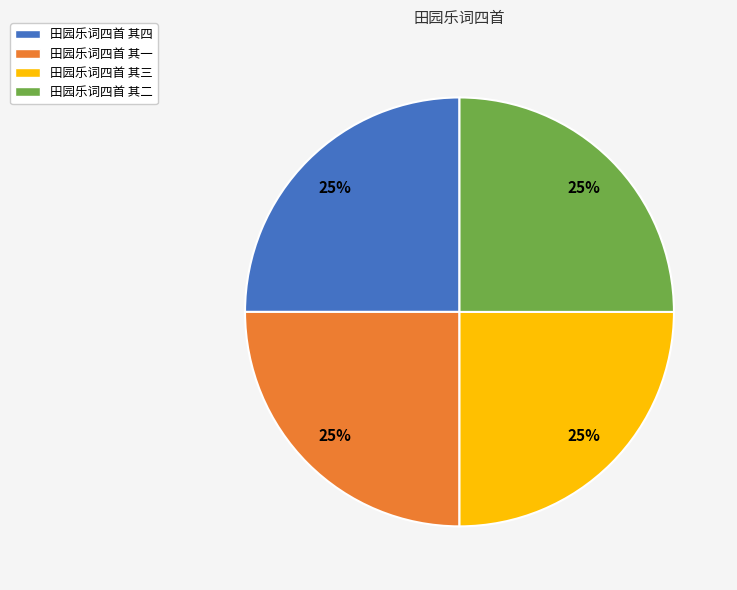

Is 田园乐词四首 其四 the majority of the pie?

No